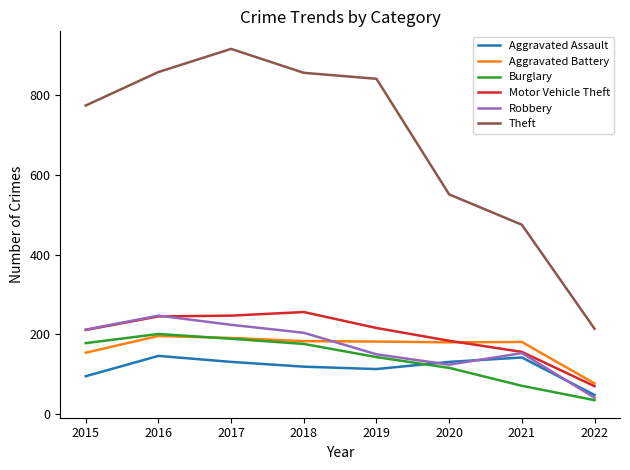

How many interior local peaks does the Theft series have?

1